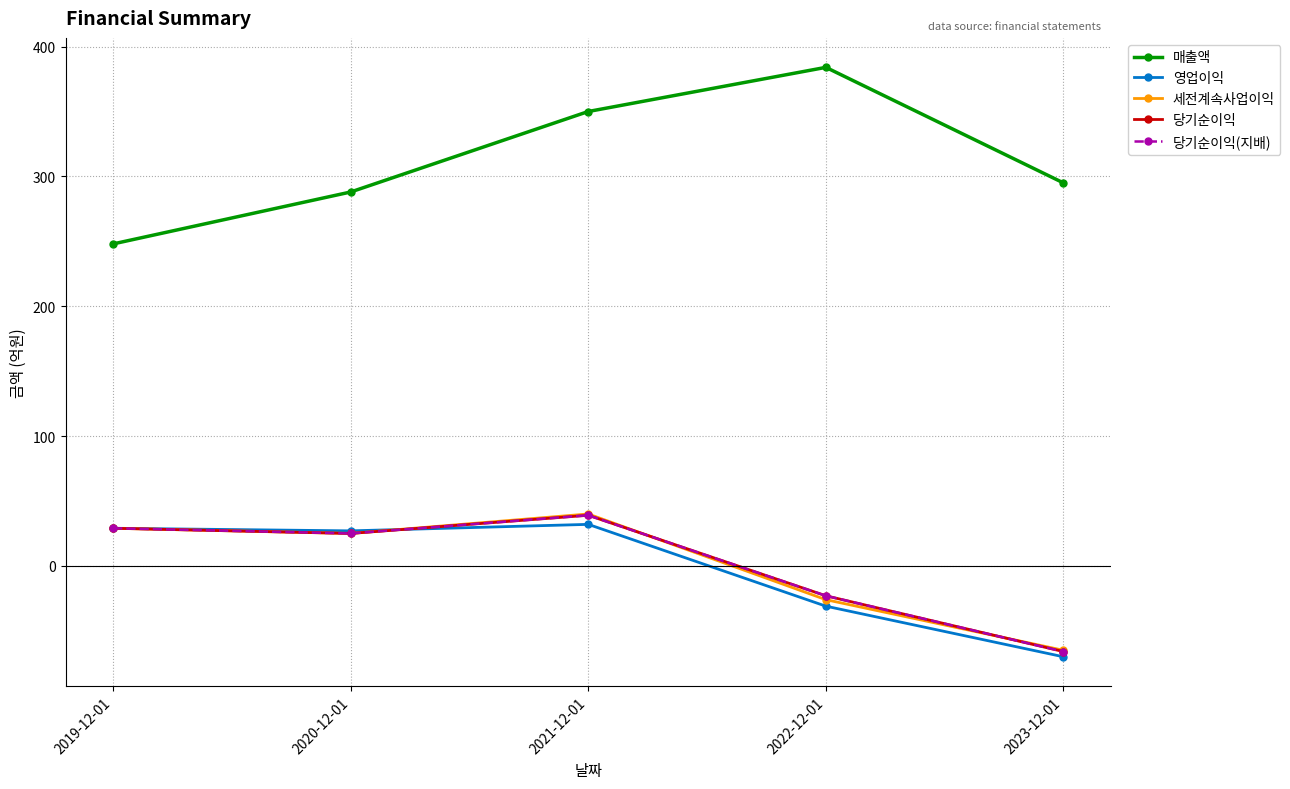

Does the chart have visible grid lines?

Yes